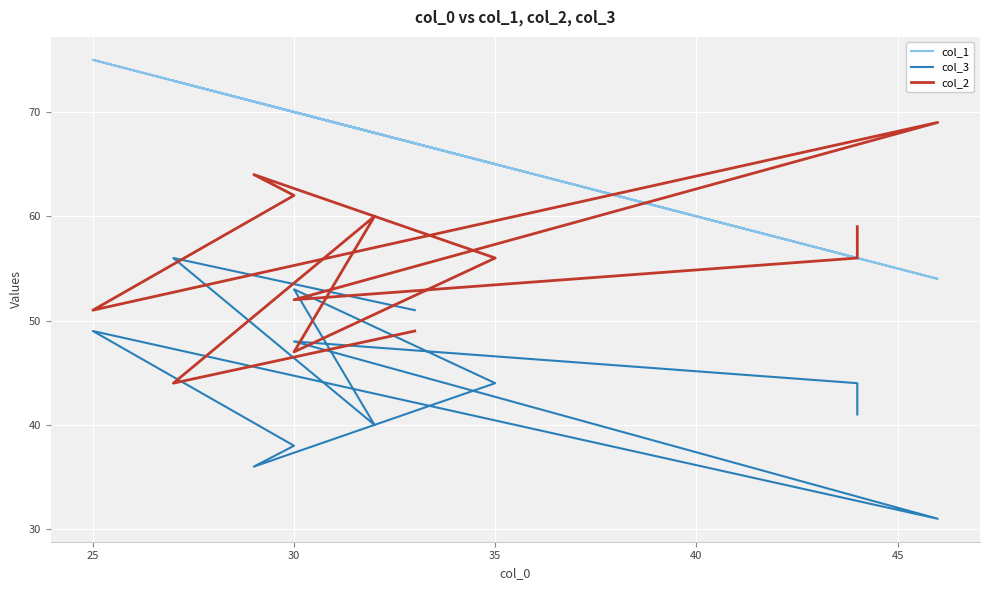

Which series has the widest spread of values?

col_3